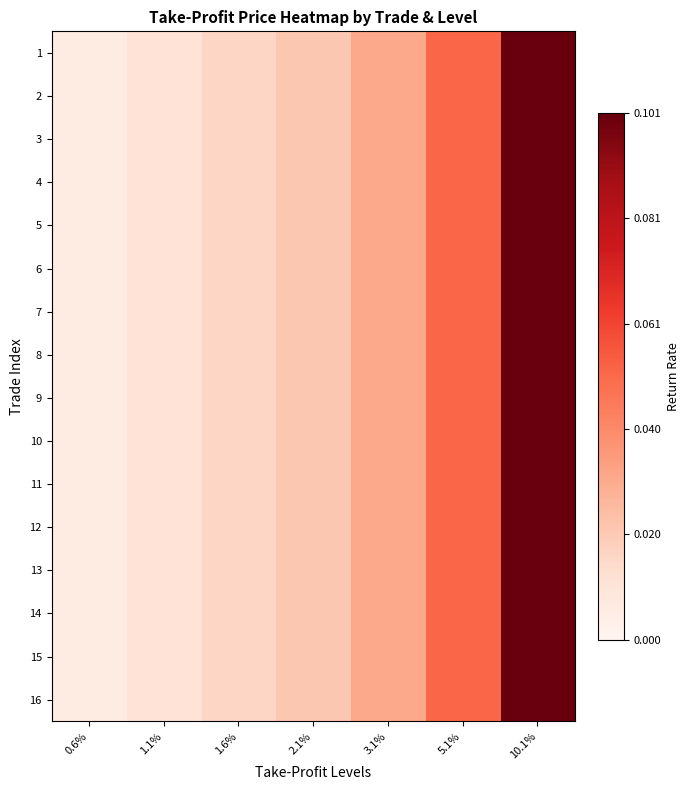

How many series are shown in this chart?

16